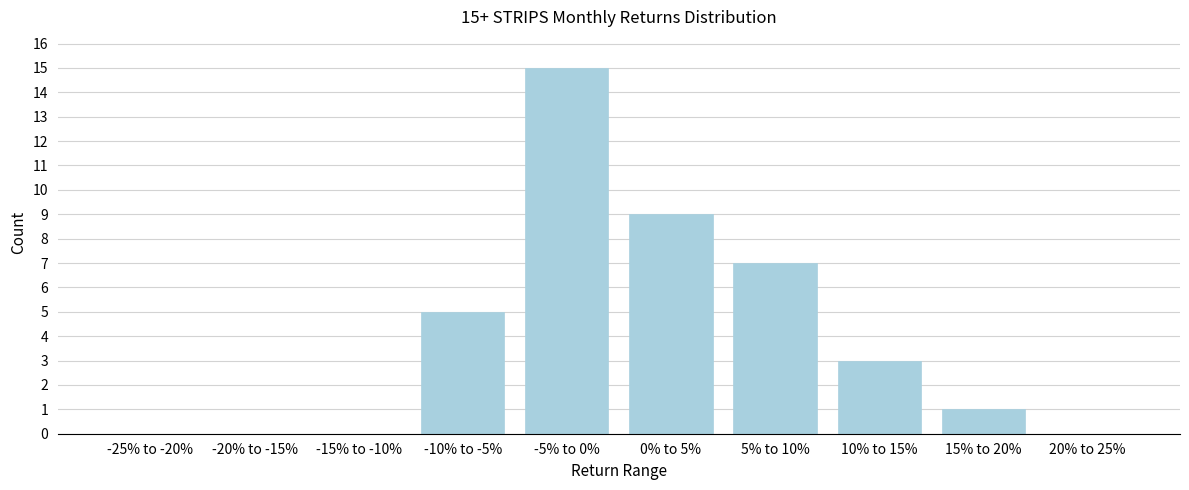

Reading left to right, extract all data points from this chart.

-25% to -20%=0	-20% to -15%=0	-15% to -10%=0	-10% to -5%=5	-5% to 0%=15	0% to 5%=9	5% to 10%=7	10% to 15%=3	15% to 20%=1	20% to 25%=0